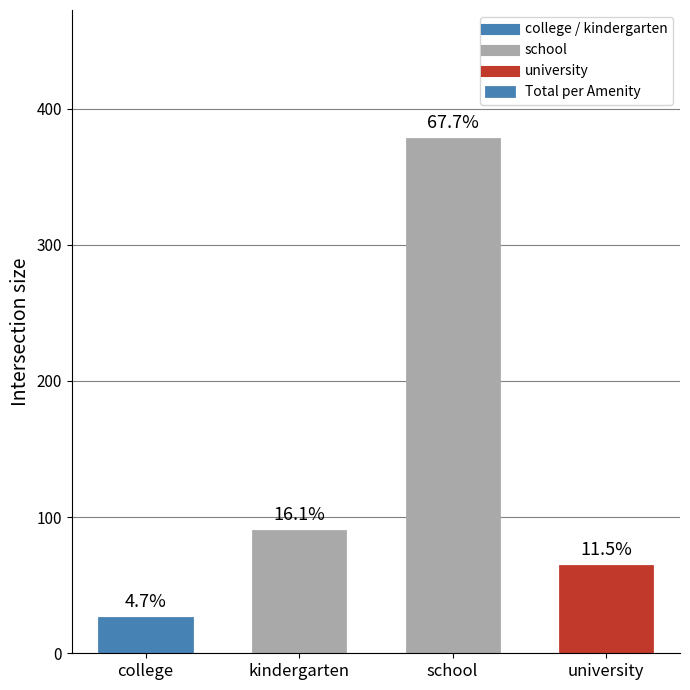

Is it true that the value at university is 84?

False